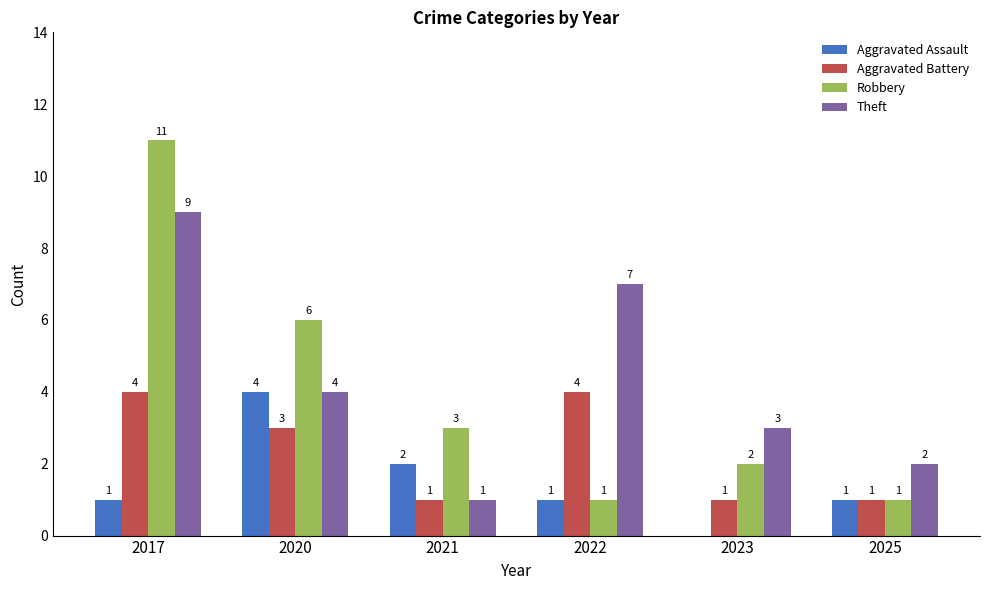

Between 2021 and 2022, which series saw the biggest shift?

Theft